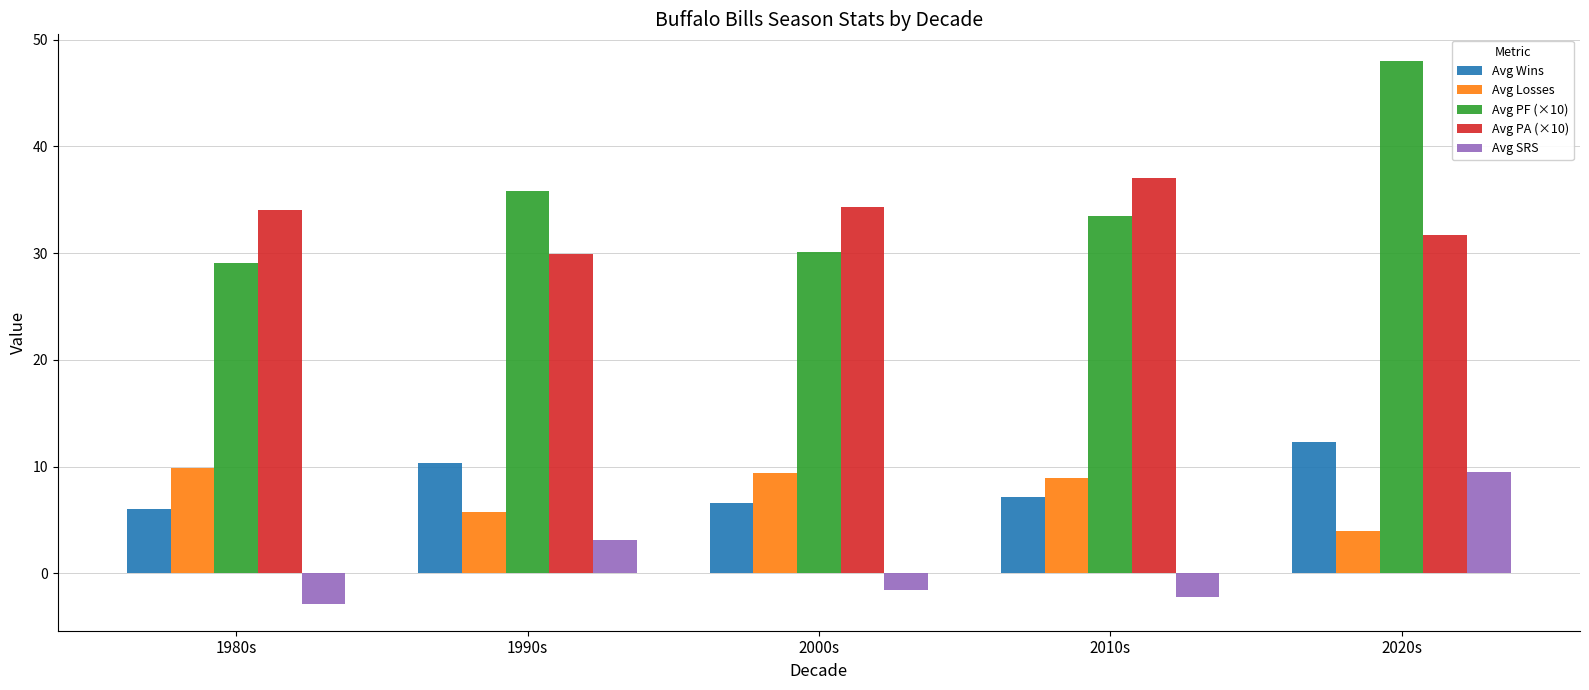

What is the difference between the highest and lowest values at 2020s?

44.0